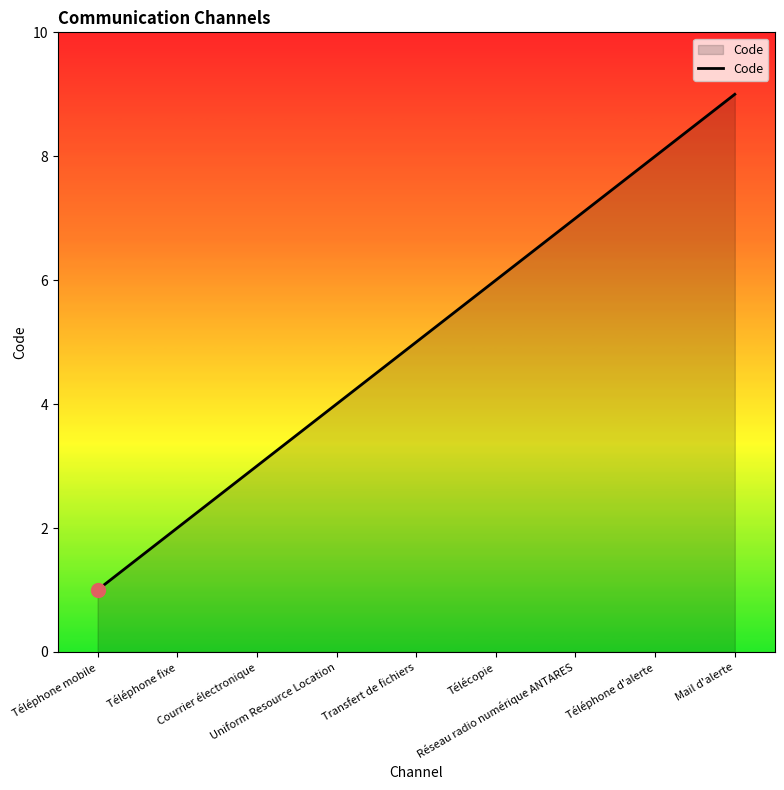

Reading right to left, transcribe all the data shown in this chart.

9	8	7	6	5	4	3	2	1